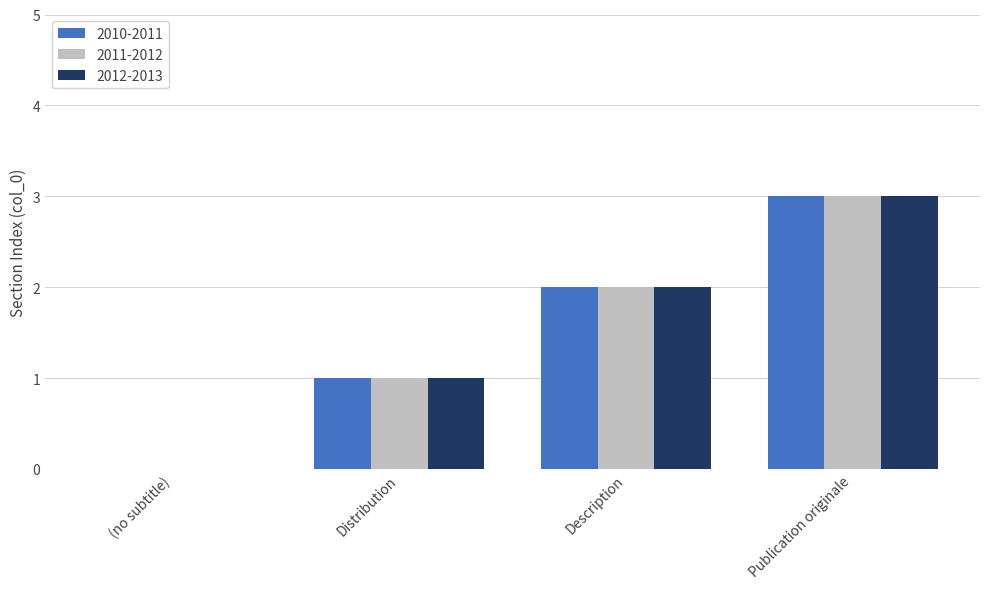

The 2012-2013 series shows 0 at Distribution. True or false?

False